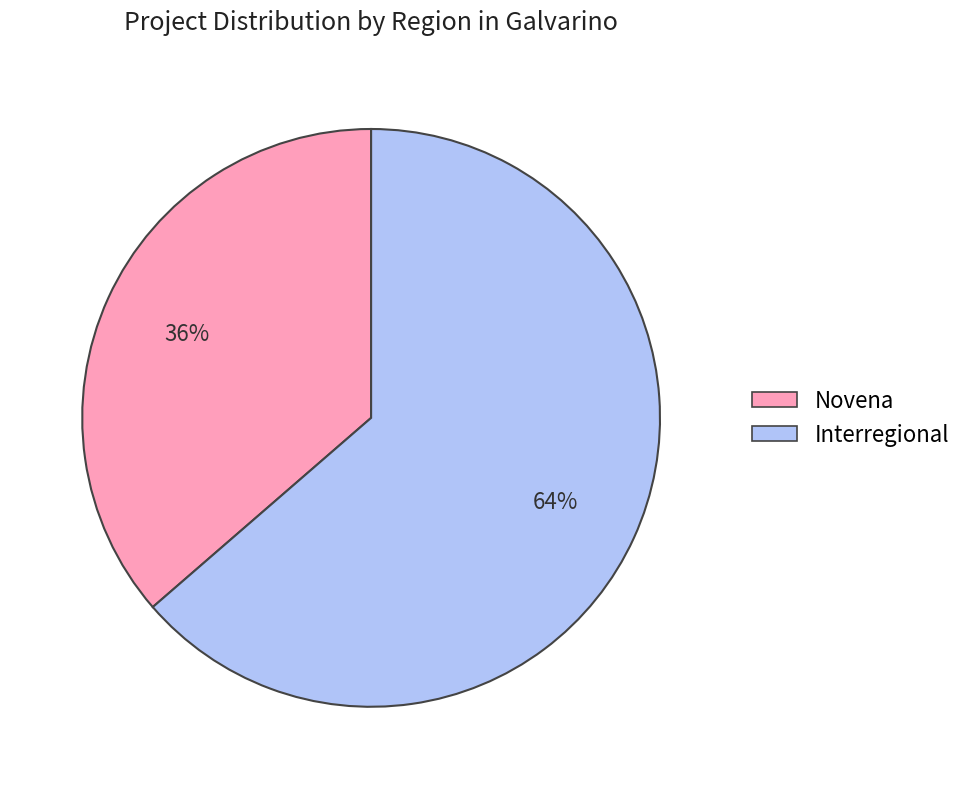

To the nearest percent, what is the average slice percentage?

50%